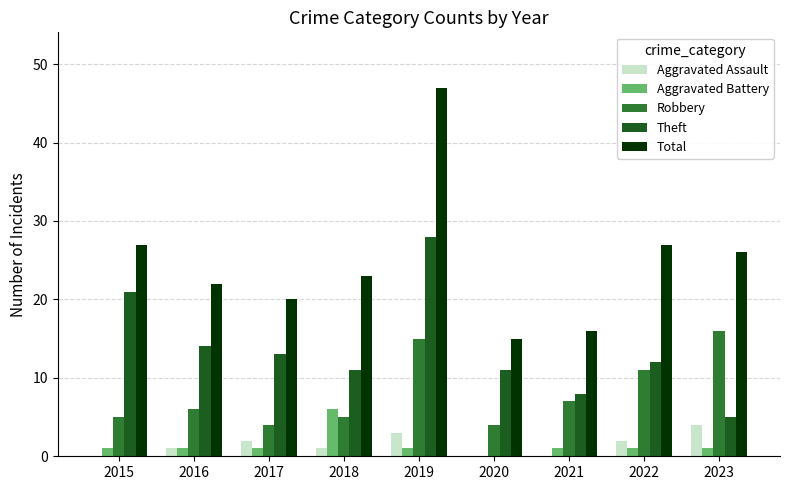

Are the bars horizontal?

No